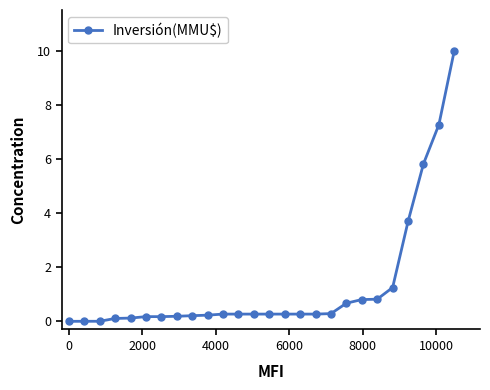

What is the value of the 19th point from the left?

0.7